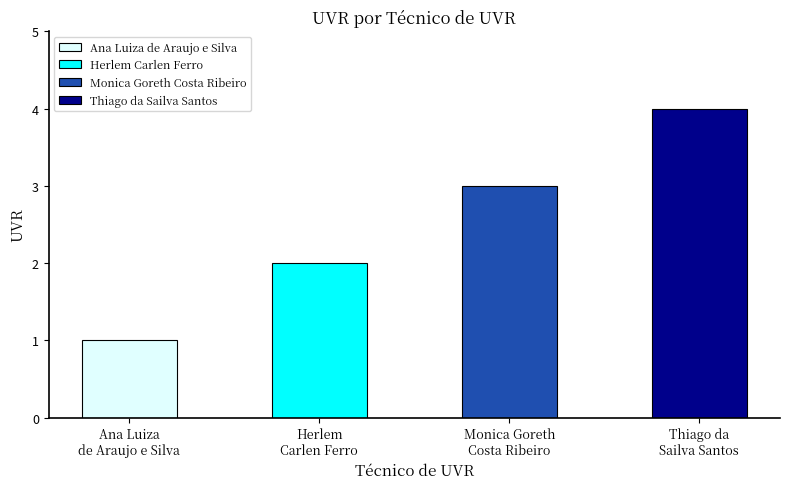

What is the label of the 3rd bar from the left?

Monica Goreth
Costa Ribeiro